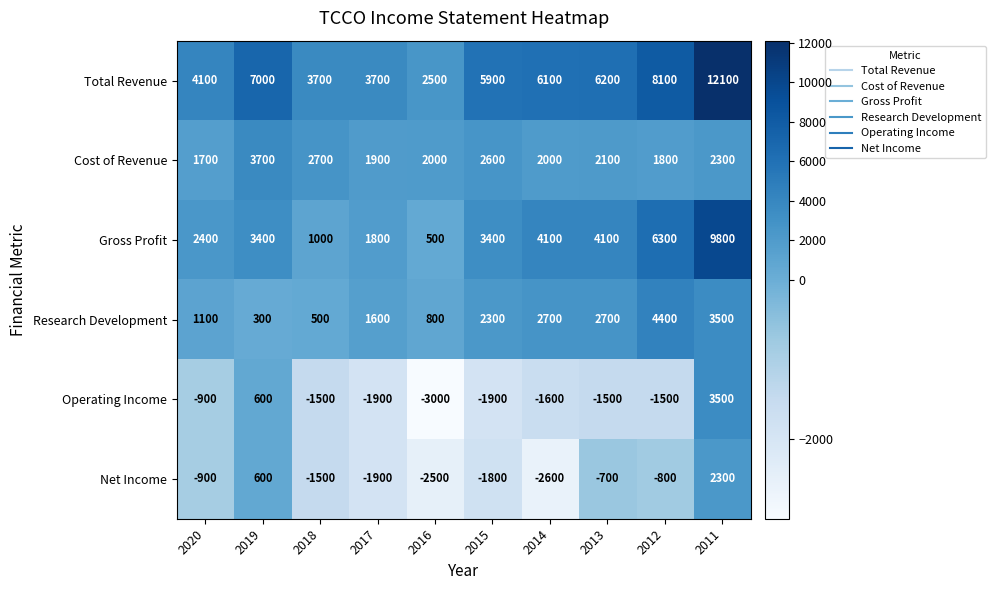

Rank the series at 2014 from highest to lowest value.

Total Revenue, Gross Profit, Research Development, Cost of Revenue, Operating Income, Net Income